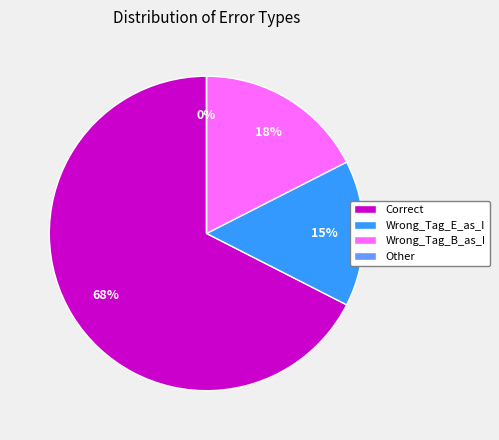

How many segments does this pie chart have?

4